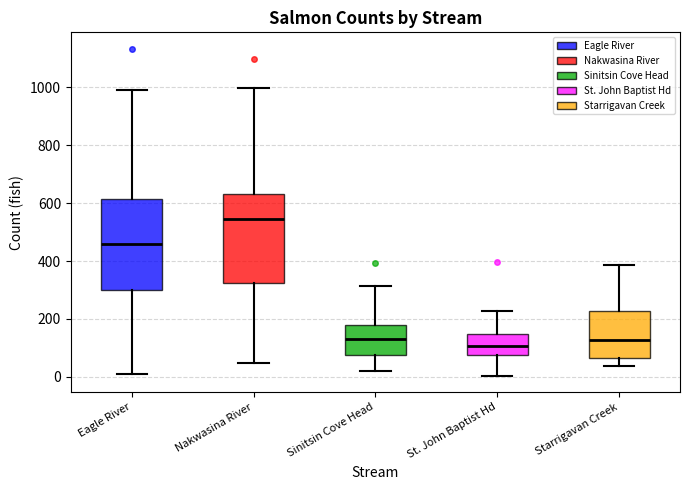

Reading left to right, transcribe this box plot: for each box, give where its median line is, the range the box spans, and where its two whiskers end, as read against the y-axis. The values are not printed on the chart, so give them approximately, as read against the axis.

Eagle River: median 460, box 300 to 620, whiskers 20 to 1000
Nakwasina River: median 540, box 320 to 640, whiskers 40 to 1000
Sinitsin Cove Head: median 140, box 80 to 180, whiskers 20 to 320
St. John Baptist Hd: median 100, box 80 to 140, whiskers 0 to 220
Starrigavan Creek: median 120, box 60 to 220, whiskers 40 to 380